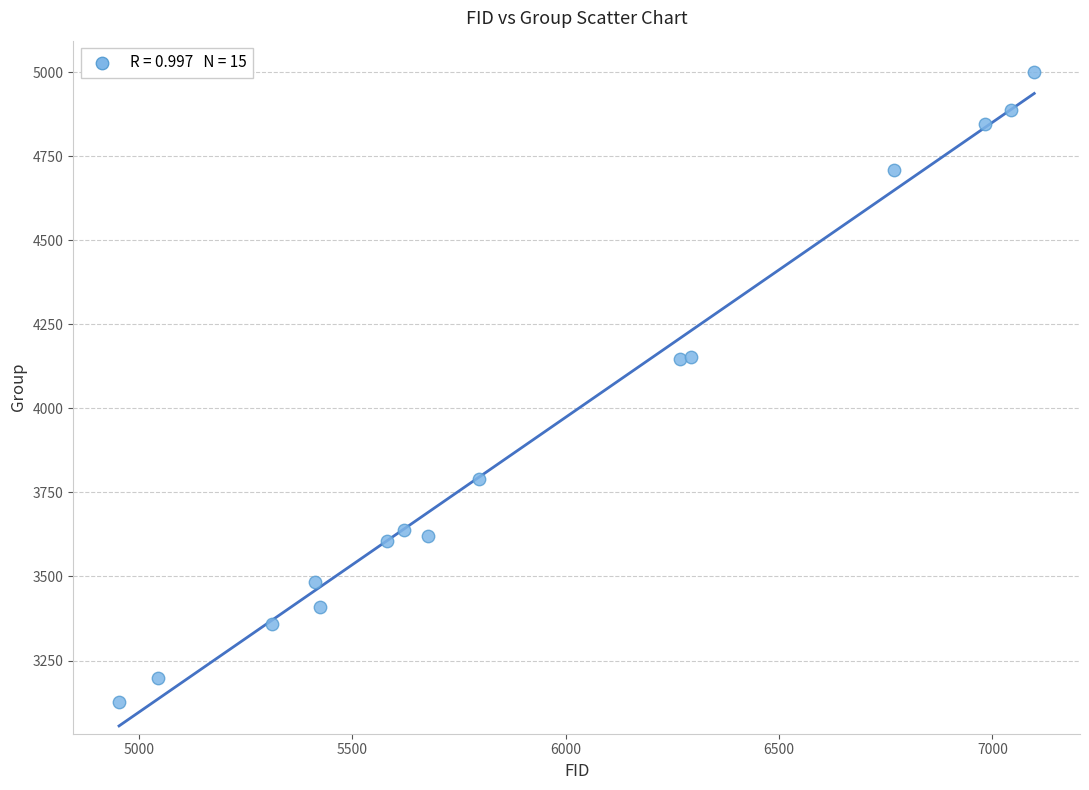

What is the range of Y values (max minus min)?

1874